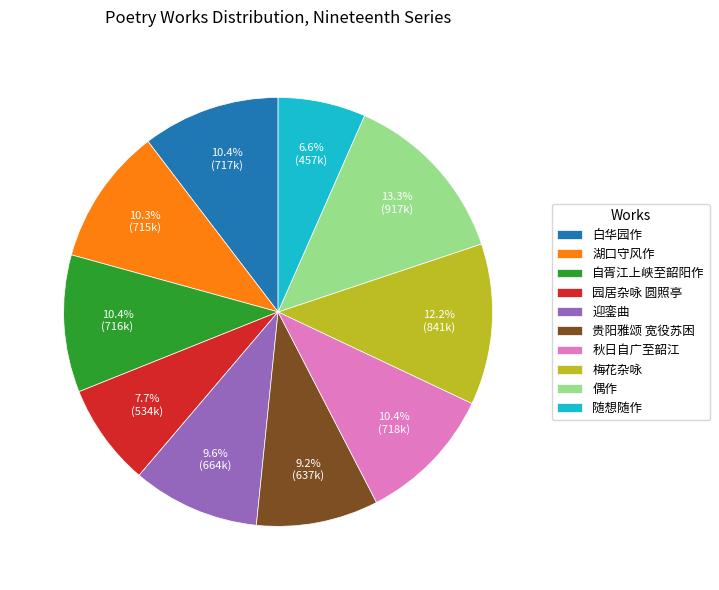

Is there a majority slice in this chart?

No